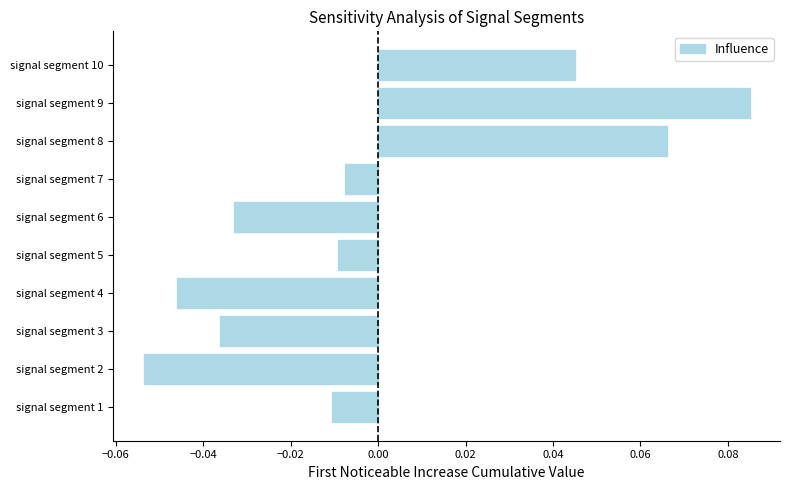

Rank the categories by value from highest to lowest.

signal segment 9, signal segment 8, signal segment 10, signal segment 7, signal segment 5, signal segment 1, signal segment 6, signal segment 3, signal segment 4, signal segment 2